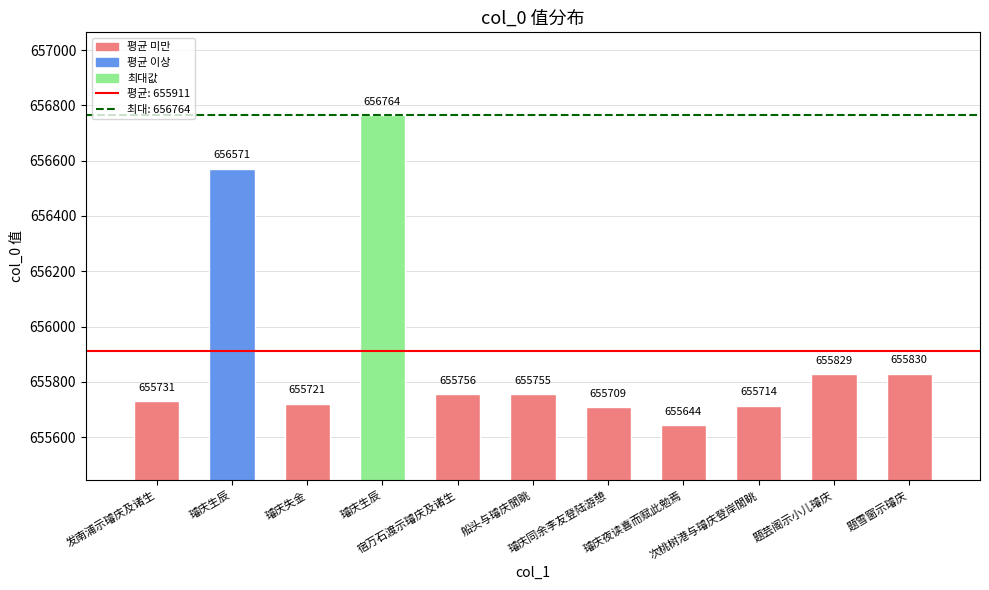

What is the sum of all values?

7215024